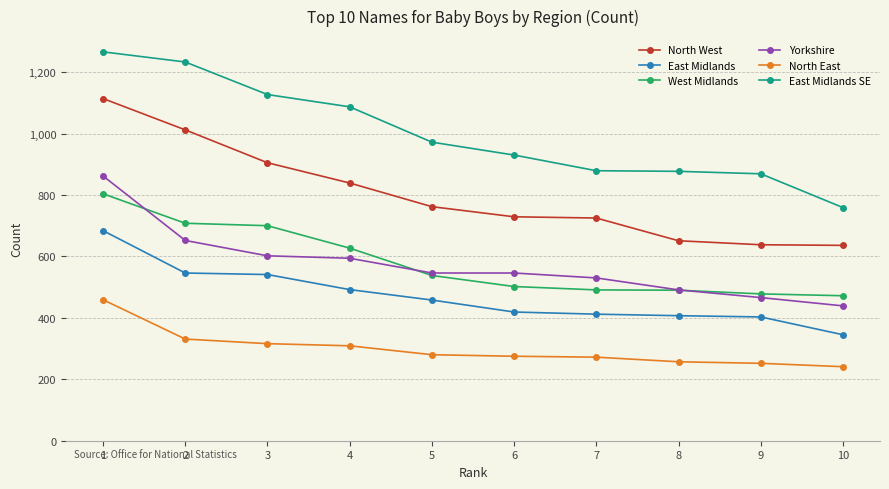

What is the difference between the maximum and minimum values in the North West series?

478